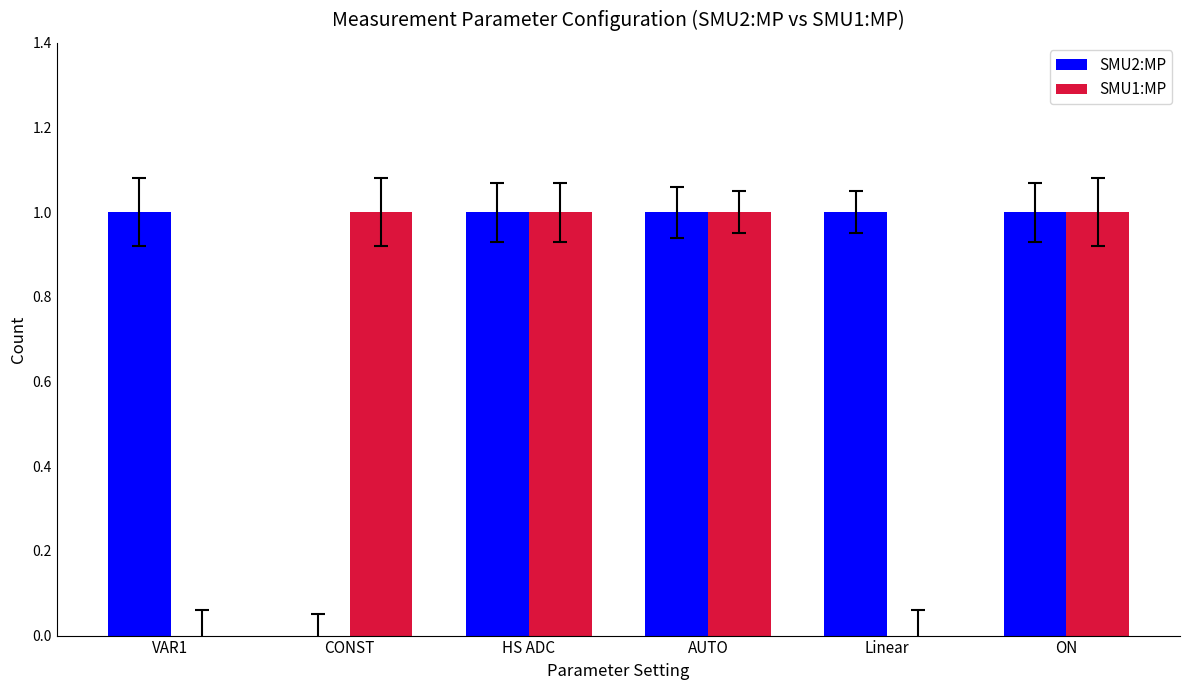

Between AUTO and Linear, which series saw the biggest shift?

SMU1:MP